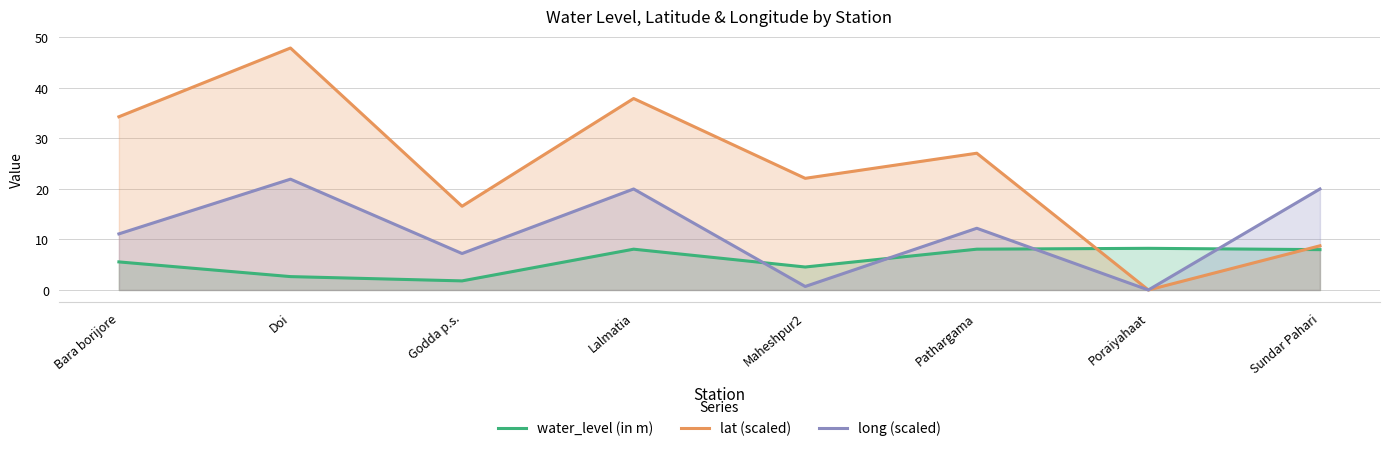

True or false: long (scaled) and lat (scaled) cross at least once.

False